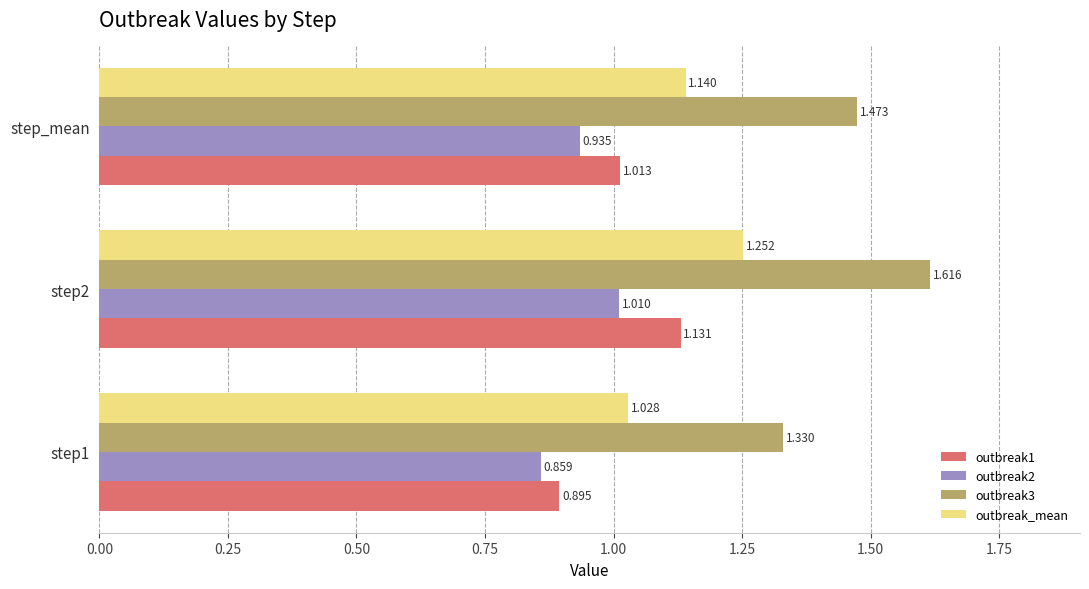

Is the value of outbreak2 at step1 greater than the value of outbreak_mean at step2?

No